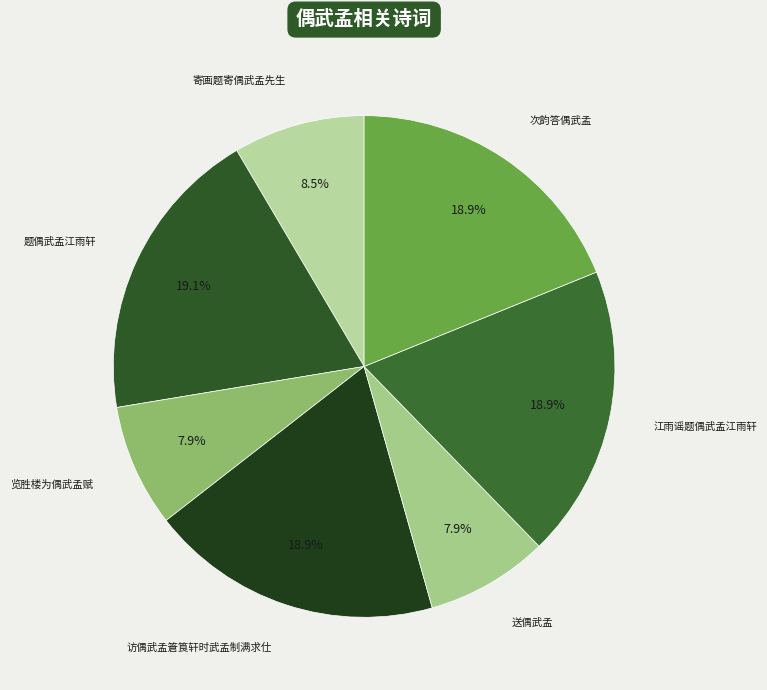

Is it true that 送偶武孟 is 8% of the pie?

True